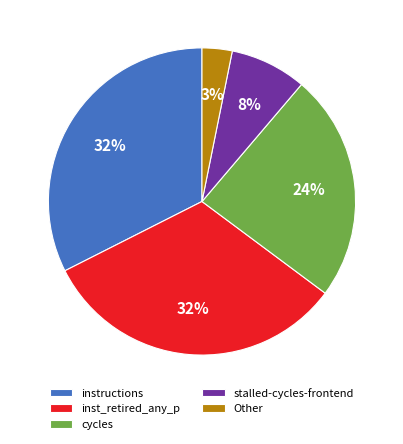

To the nearest percent, what is the difference between the largest and smallest slice percentages?

29%